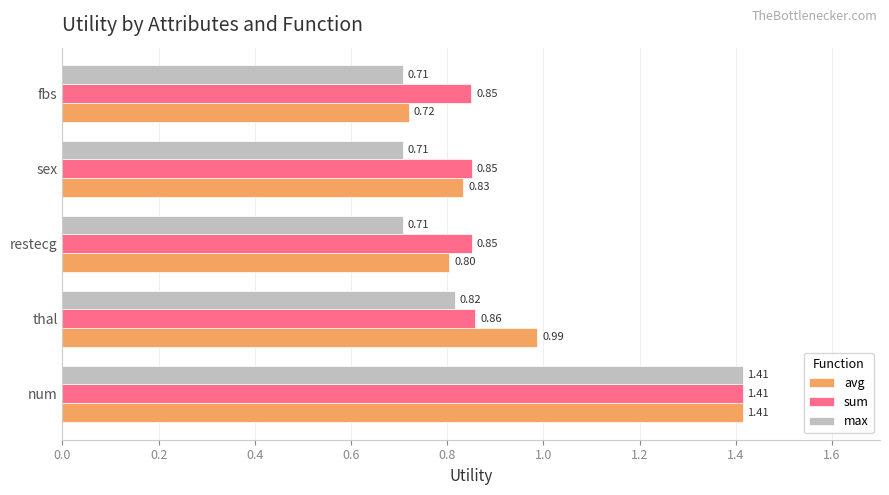

What is the difference between the maximum and minimum values in the sum series?

0.6